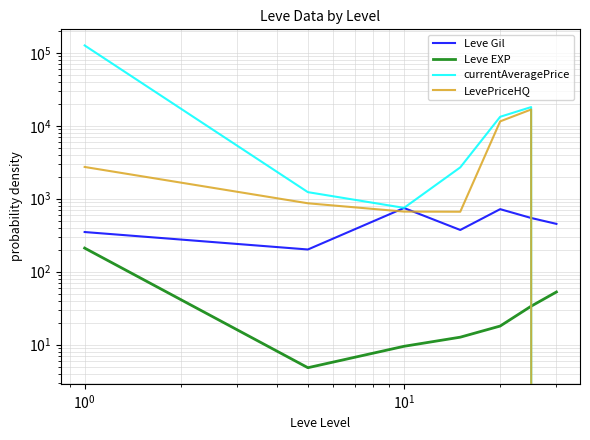

The Leve Gil series shows 978.7 at $\mathdefault{10^{0}}$. True or false?

False